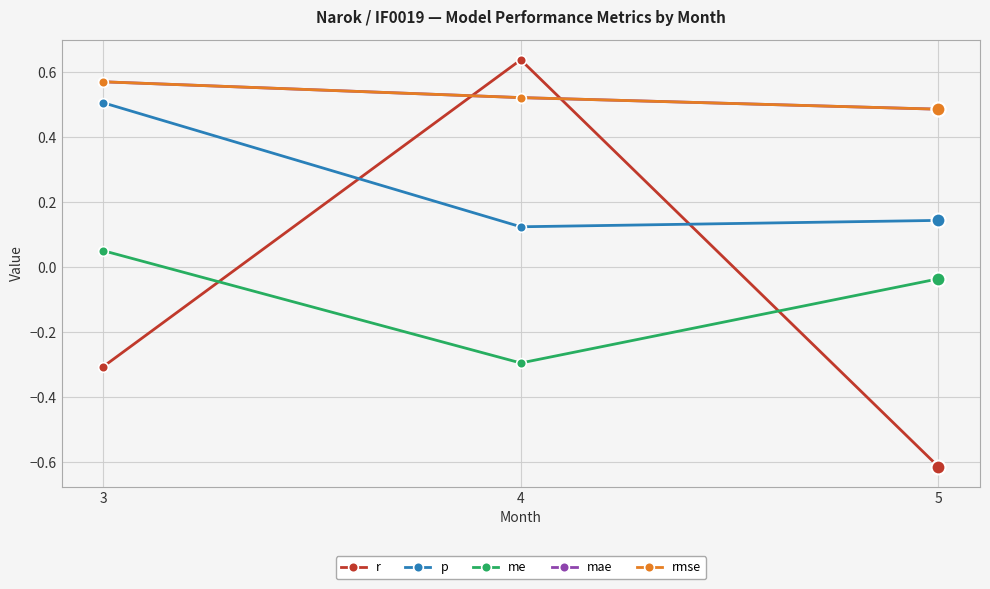

What is the difference between the highest and lowest values at 3?

0.9